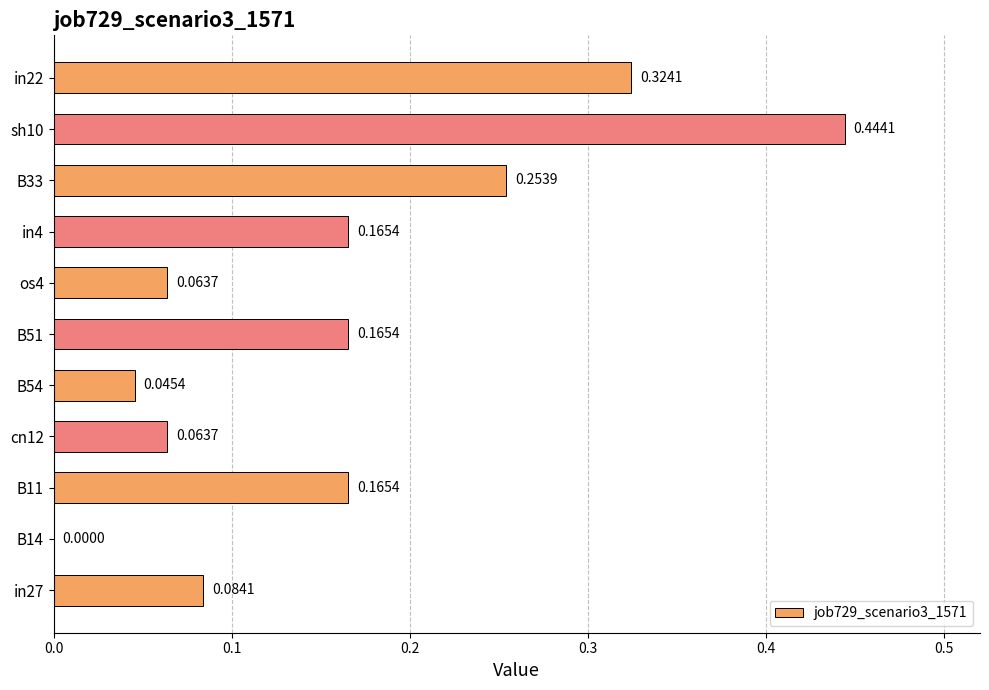

Which has a higher value, B33 or in22?

in22